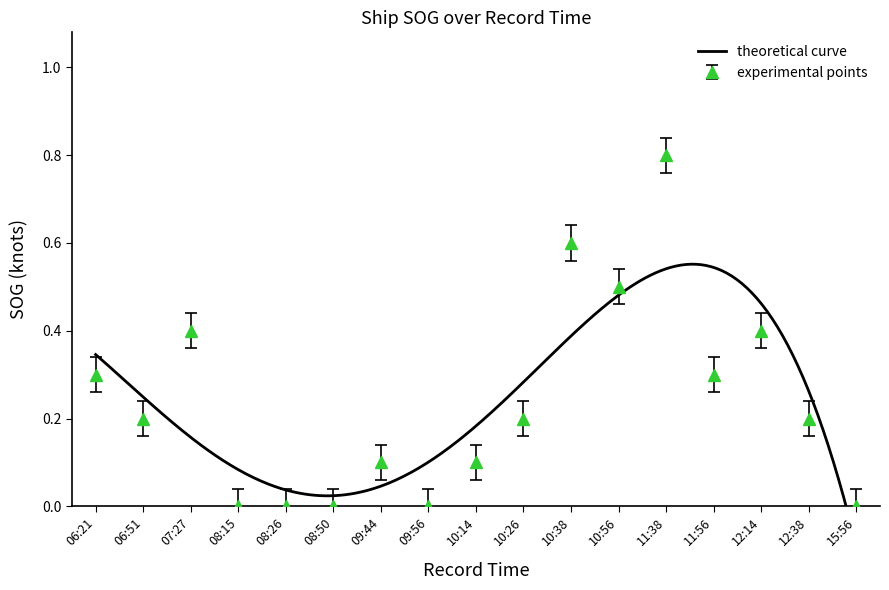

Between 10:56 and 08:26, which is larger?

10:56